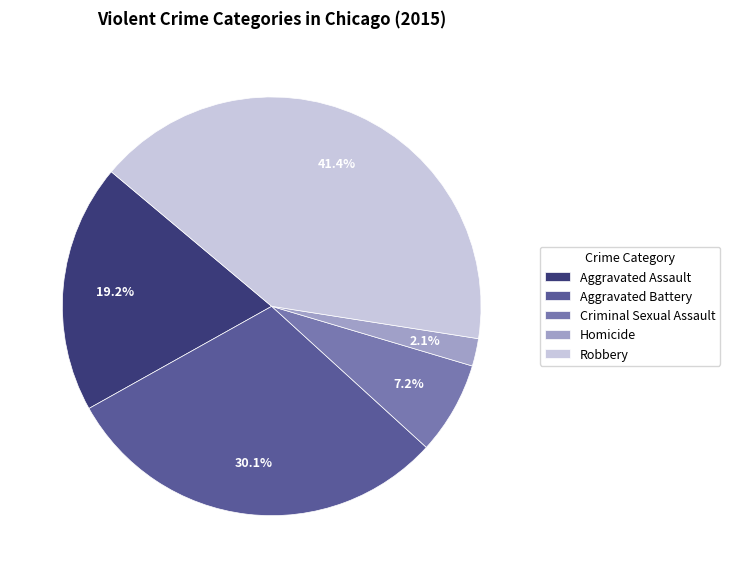

What is the ratio of the value at Homicide to the value at Criminal Sexual Assault?

0.3